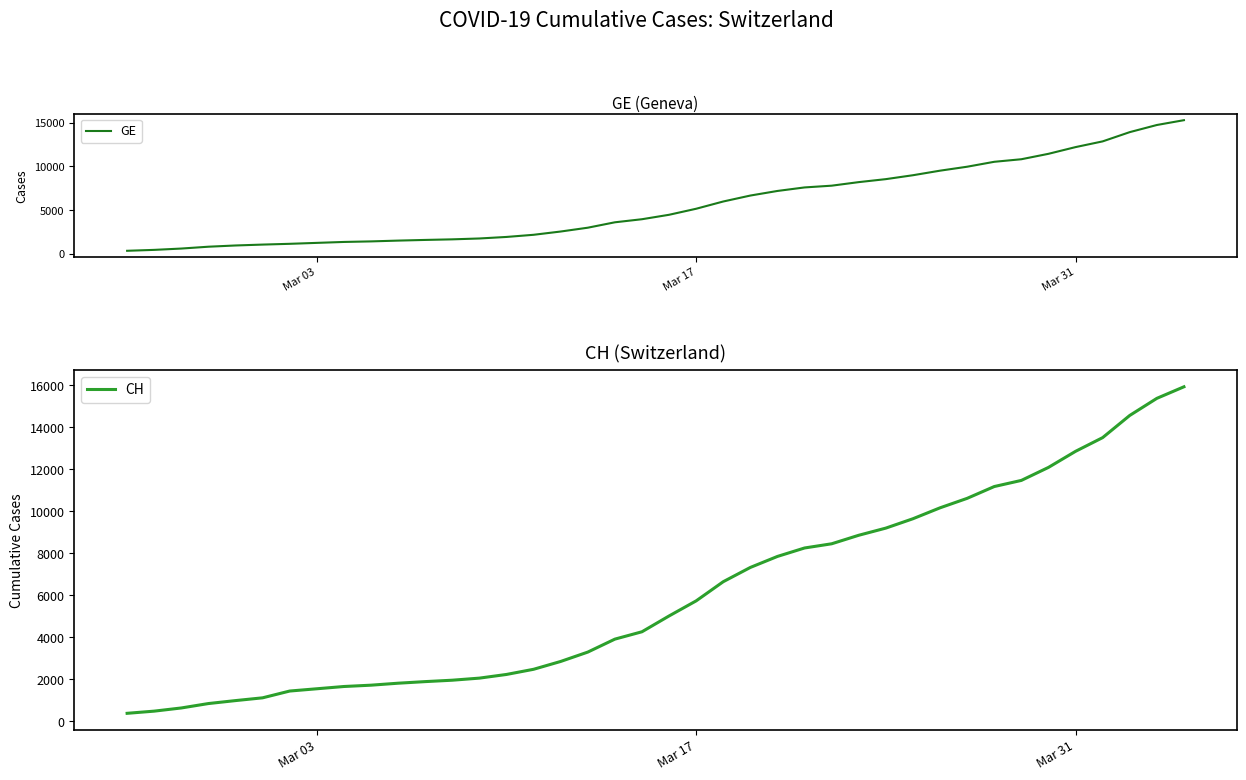

Reading left to right, what are all the values shown in this chart?

GE: 375	479	630	840	981	1083	1171	1278	1384	1447	1538	1614	1681	1780	1955	2201	2574	3010	3627	3978	4485	5174	6002	6681	7205	7607	7807	8213	8554	9000	9520	9971	10533	10825	11444	12210	12863	13919	14733	15284
CH: 375	479	630	840	981	1113	1436	1544	1652	1715	1809	1885	1952	2051	2226	2472	2845	3291	3908	4259	5012	5731	6644	7323	7847	8249	8449	8855	9196	9642	10162	10613	11175	11467	12086	12852	13505	14561	15375	15926